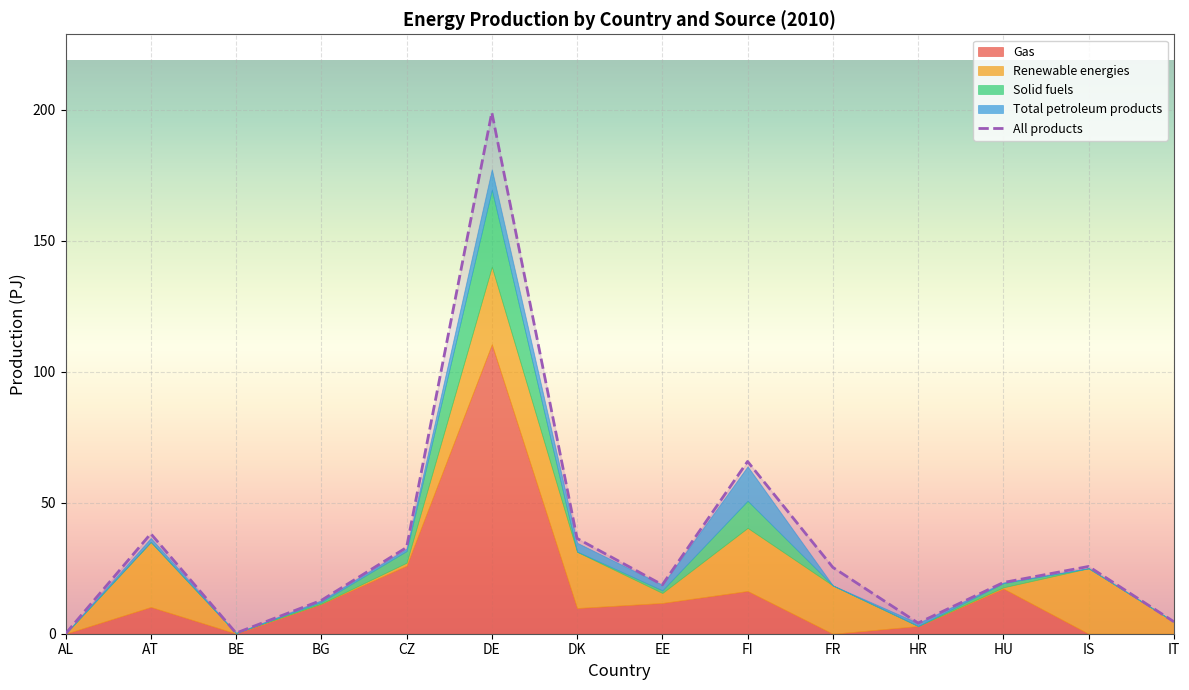

What is the sum of the values at DK and AT?

74.6